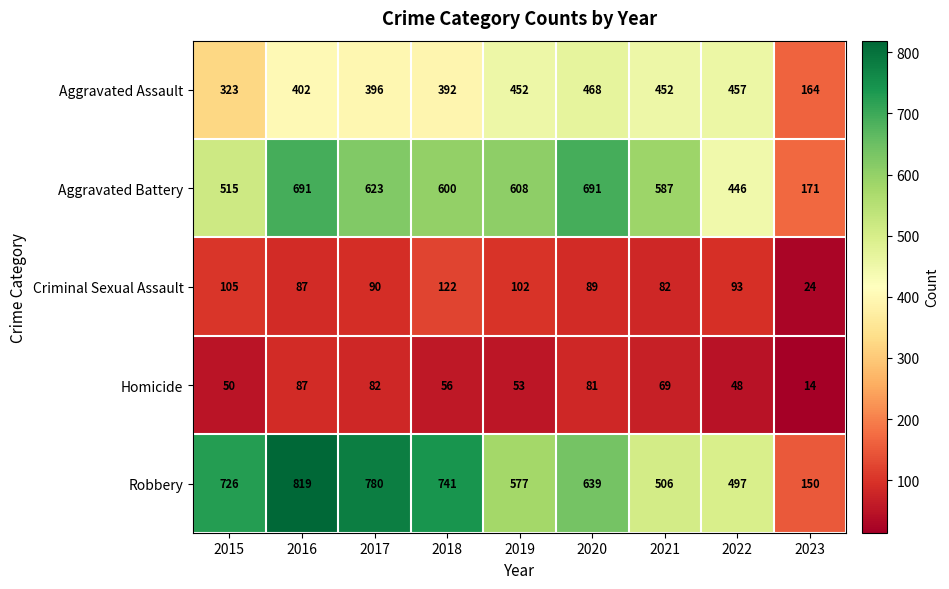

List the series in order of their peak value, highest first.

Robbery, Aggravated Battery, Aggravated Assault, Criminal Sexual Assault, Homicide